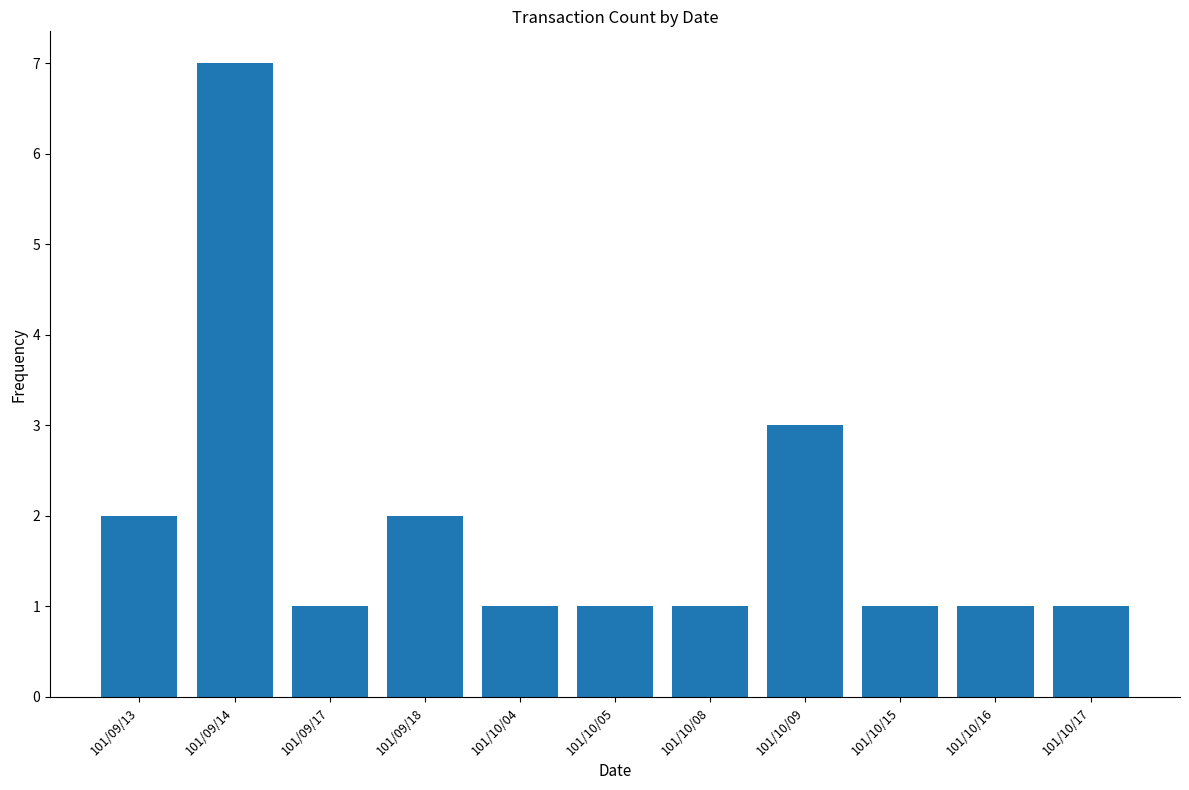

What is the smallest value displayed?

1